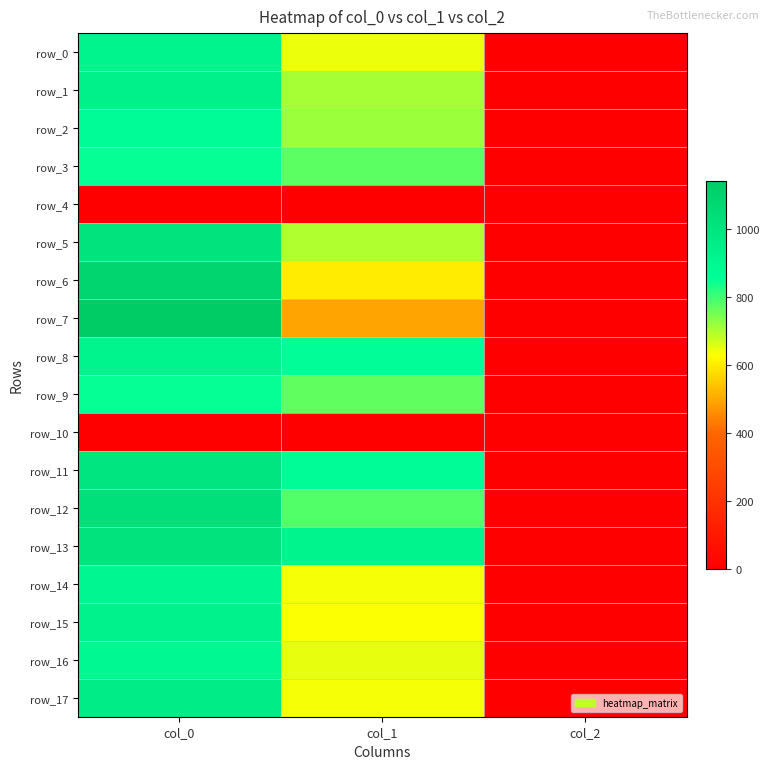

What is the average value of the row_7 series?

546.0